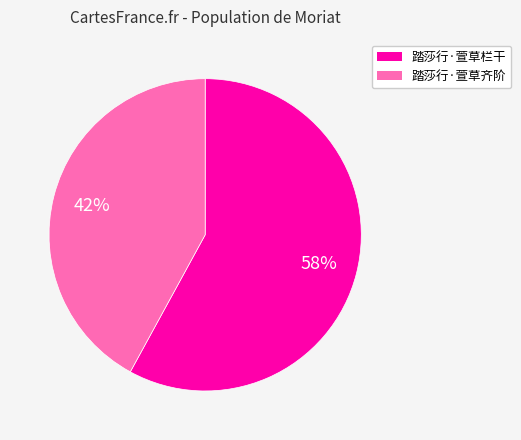

Do 踏莎行·萱草齐阶 and 踏莎行·萱草栏干 together represent more than half of the pie?

Yes